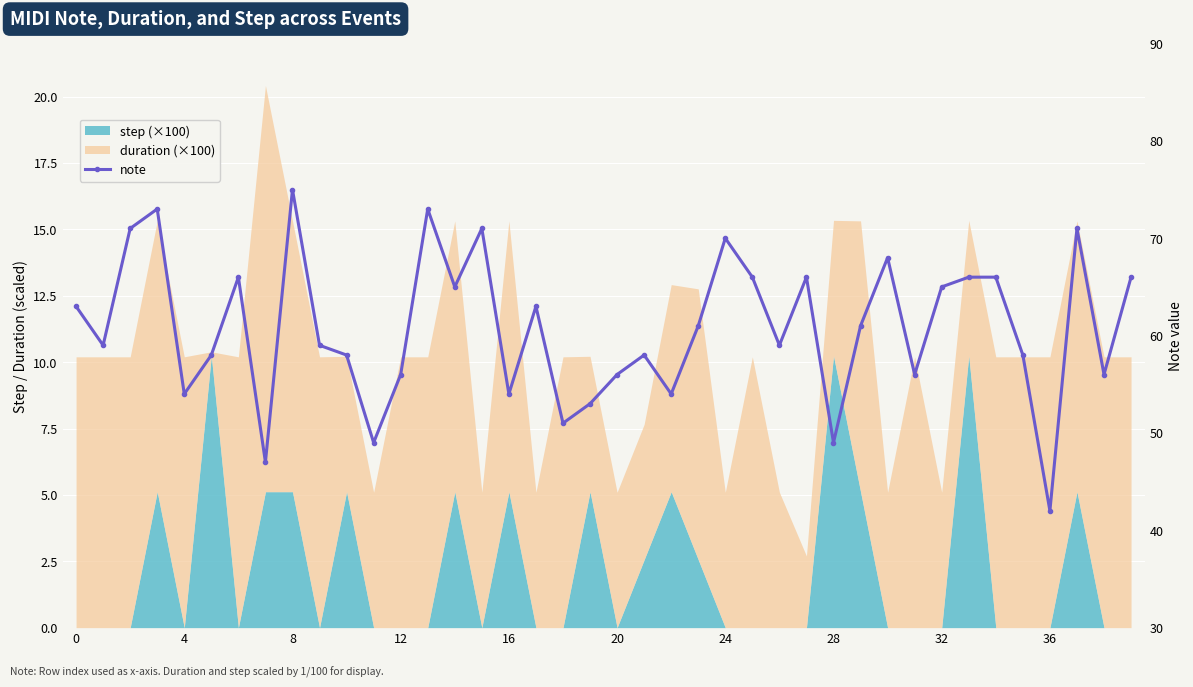

What is the change in value from 28 to 31?

+7